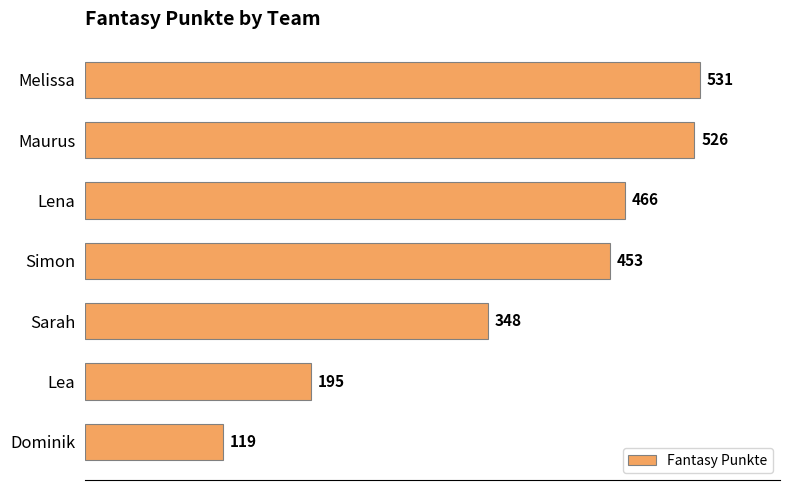

At which label is the value closest to 325?

Sarah